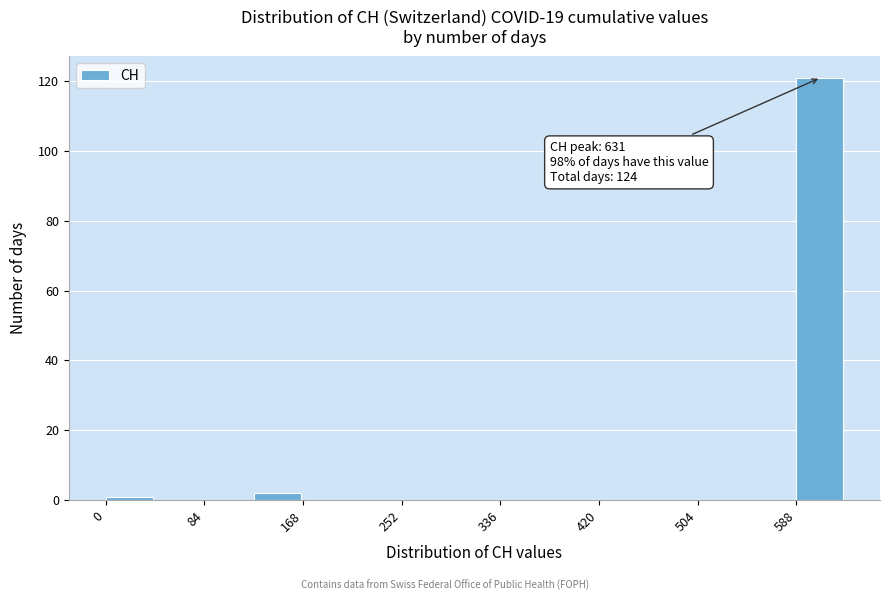

Which range on the x-axis has the tallest bar?

590 to 630